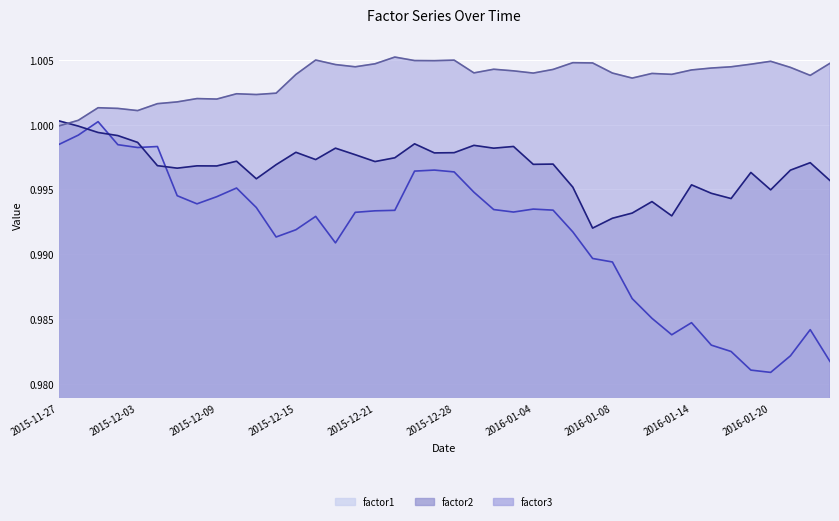

What is the greatest value displayed?

1.0